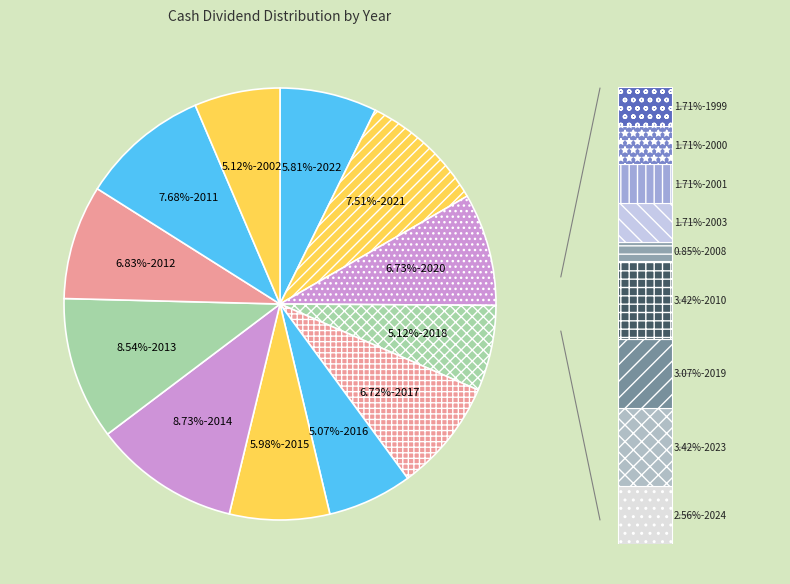

What percentage is NOT represented by 2008?

99.1%